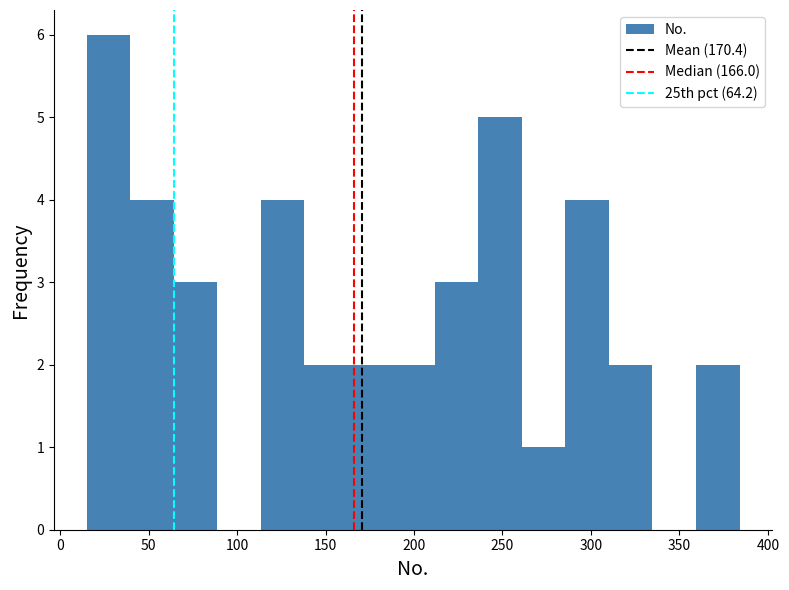

Reading left to right, transcribe this chart: for each bar, give the range it covers on the x-axis and its height. Neither the bar edges nor the heights are printed on the chart, so give them approximately, as read against the axes.

15 to 40: 6
40 to 65: 4
65 to 90: 3
90 to 115: 0
115 to 140: 4
140 to 165: 2
165 to 185: 2
185 to 210: 2
210 to 235: 3
235 to 260: 5
260 to 285: 1
285 to 310: 4
310 to 335: 2
335 to 360: 0
360 to 385: 2